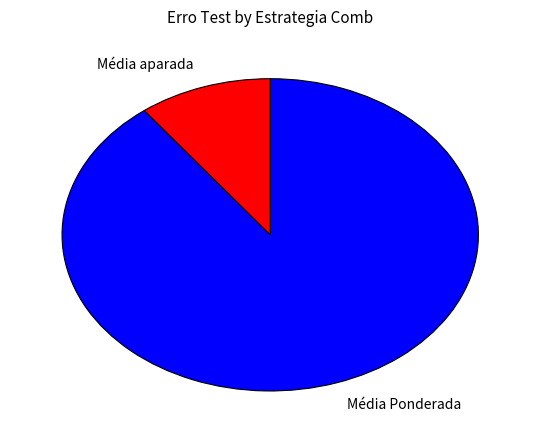

What is the ratio of the value at Média Ponderada to the value at Média aparada?

8.7